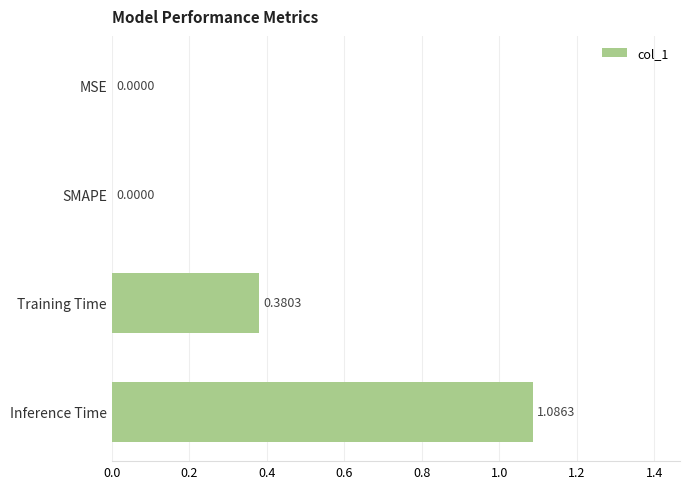

Does the chart contain stacked bars?

No